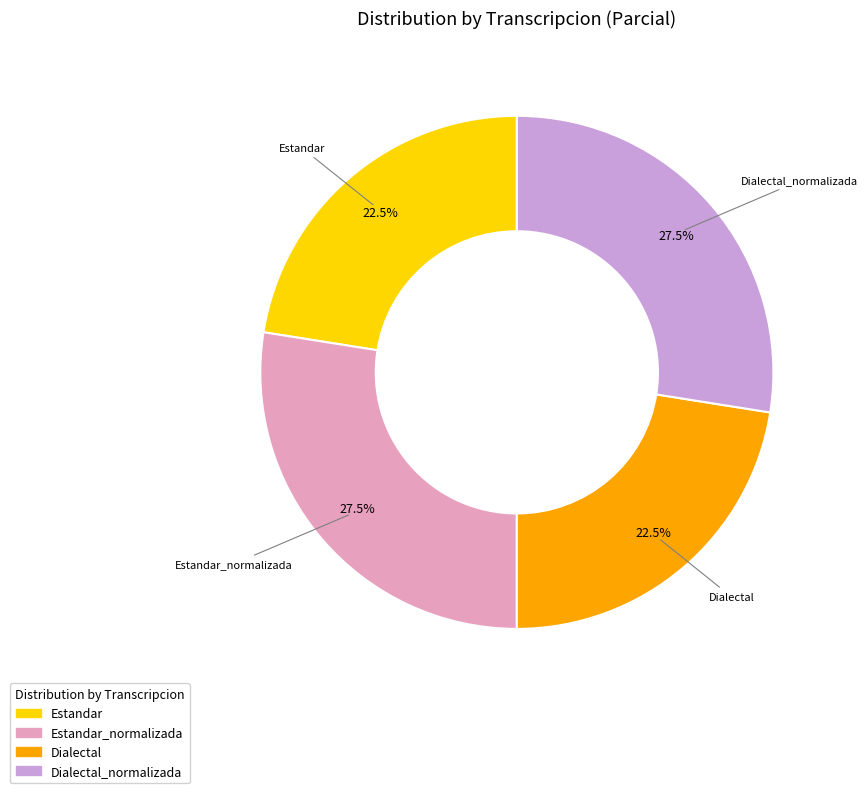

Does any single category account for the majority?

No